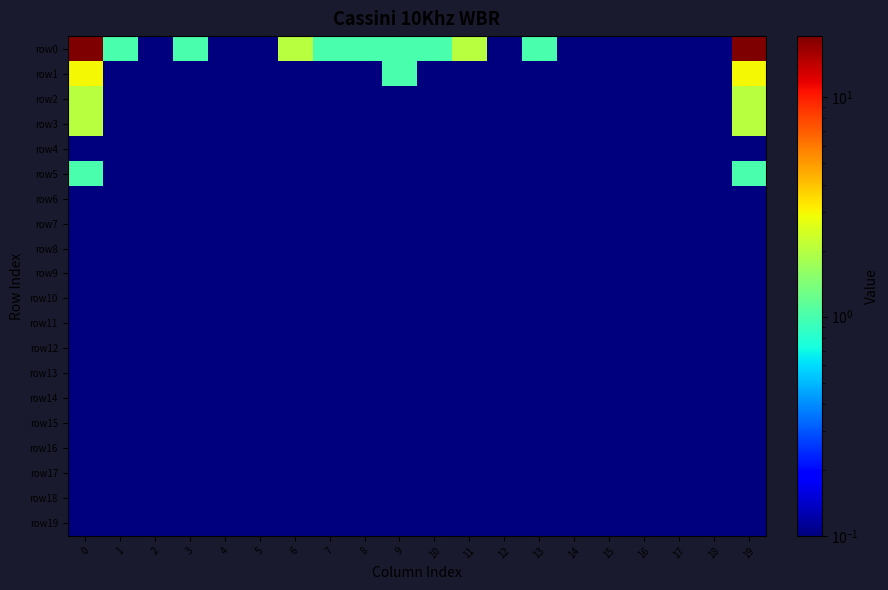

Between 5 and 16, which series saw the biggest shift?

row0